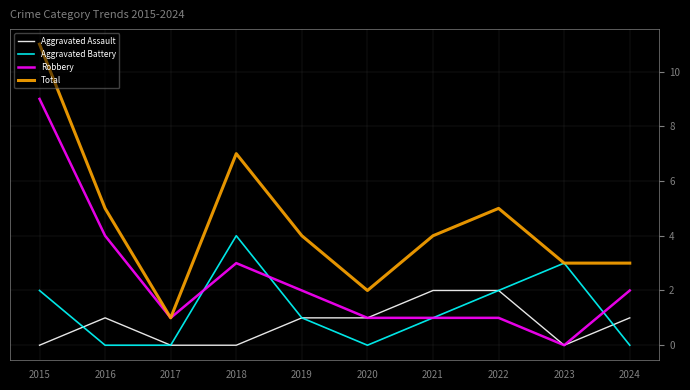

Reading left to right, extract all data points from this chart.

Aggravated Assault: 2015=0	2016=1	2017=0	2018=0	2019=1	2020=1	2021=2	2022=2	2023=0	2024=1
Aggravated Battery: 2015=2	2016=0	2017=0	2018=4	2019=1	2020=0	2021=1	2022=2	2023=3	2024=0
Robbery: 2015=9	2016=4	2017=1	2018=3	2019=2	2020=1	2021=1	2022=1	2023=0	2024=2
Total: 2015=11	2016=5	2017=1	2018=7	2019=4	2020=2	2021=4	2022=5	2023=3	2024=3